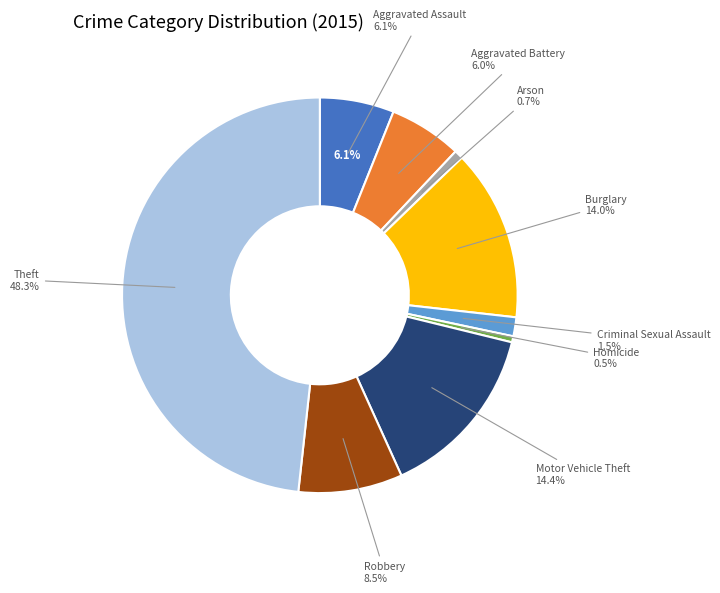

To the nearest percent, what is the difference between the largest and smallest slice percentages?

48%